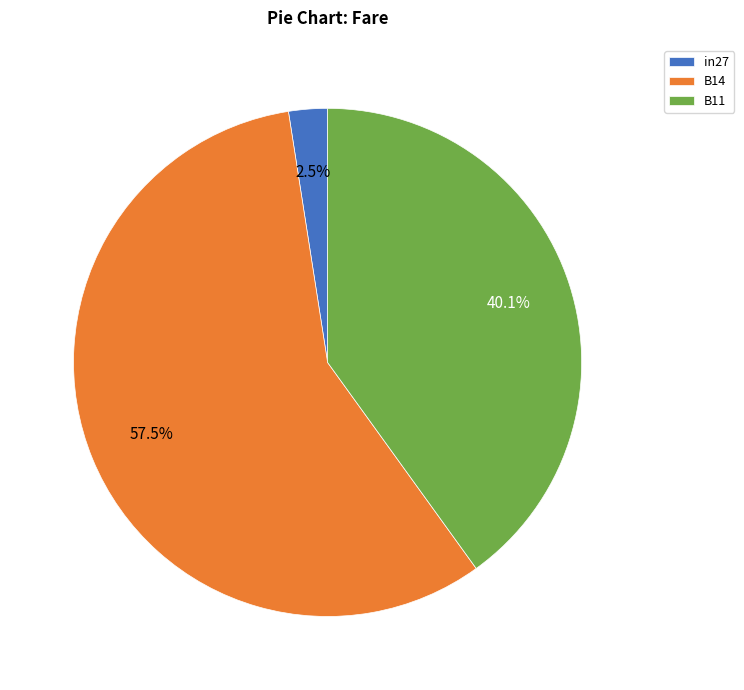

Is there any slice that represents more than half of the pie?

Yes